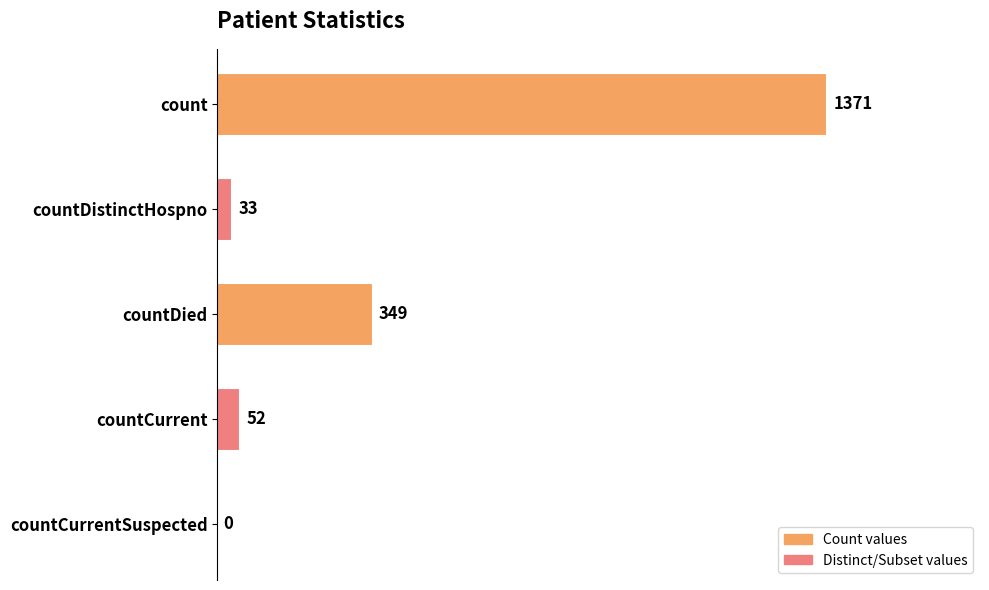

What is the ratio of the value at countCurrent to the value at countDistinctHospno?

1.6